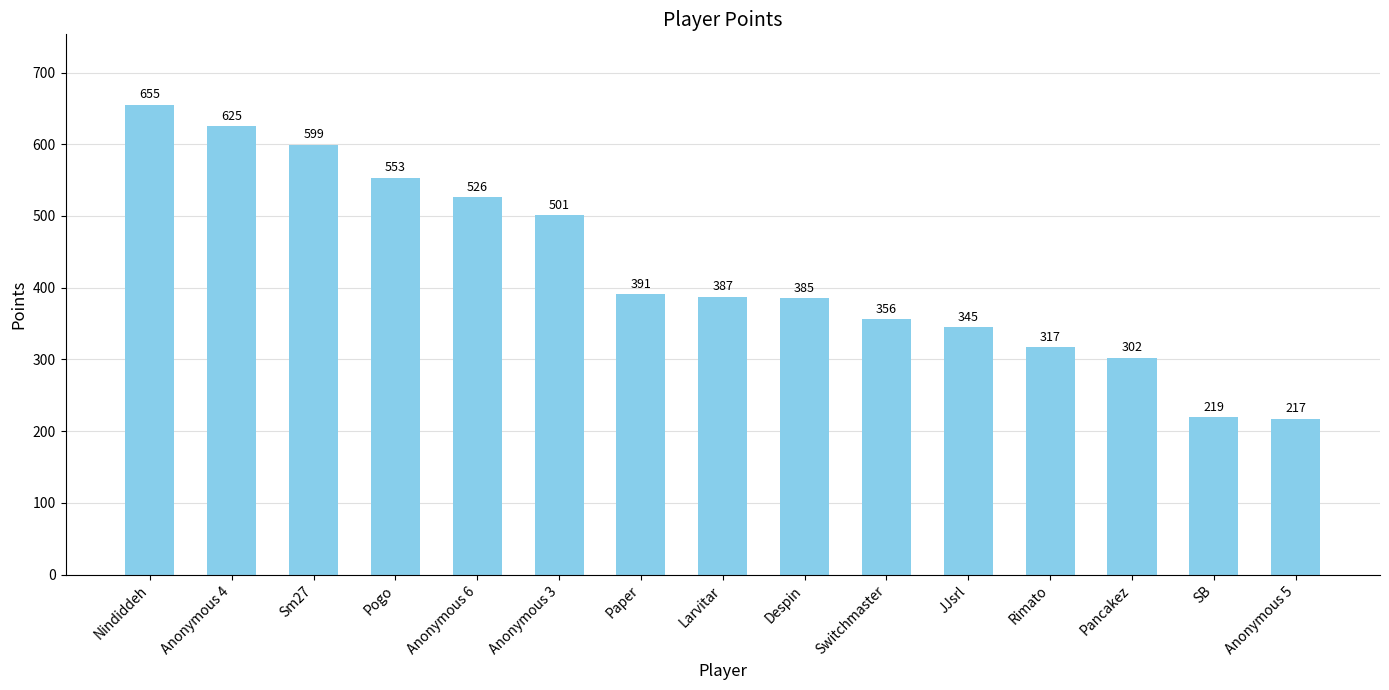

List the labels in order of value, largest first.

Nindiddeh, Anonymous 4, Sm27, Pogo, Anonymous 6, Anonymous 3, Paper, Larvitar, Despin, Switchmaster, JJsrl, Rimato, Pancakez, SB, Anonymous 5